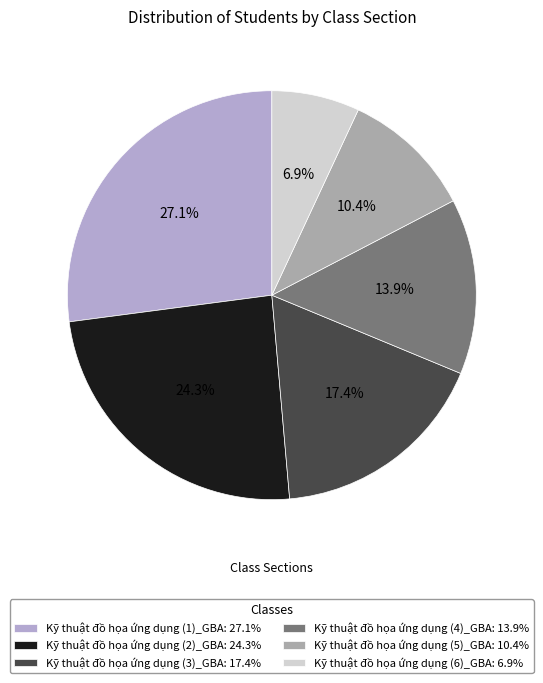

True or false: Kỹ thuật đồ họa ứng dụng (3)_GBA accounts for 17% of the total.

True